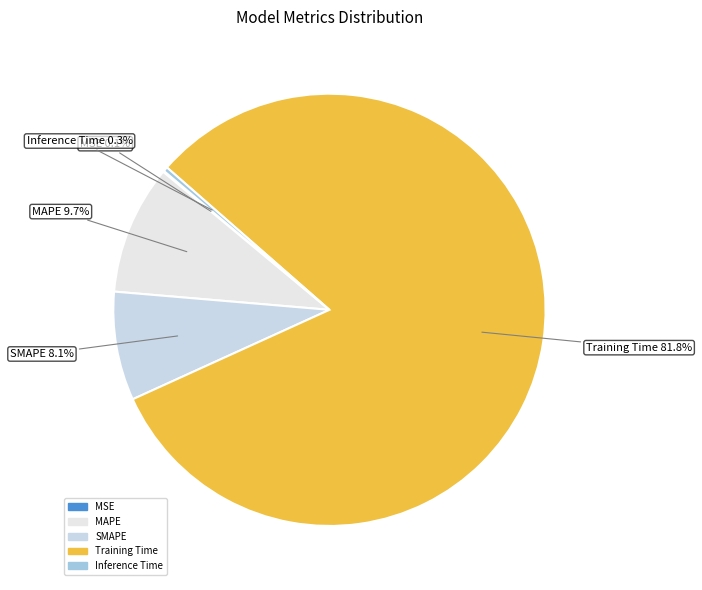

Which slice represents more than half of the pie?

Training Time